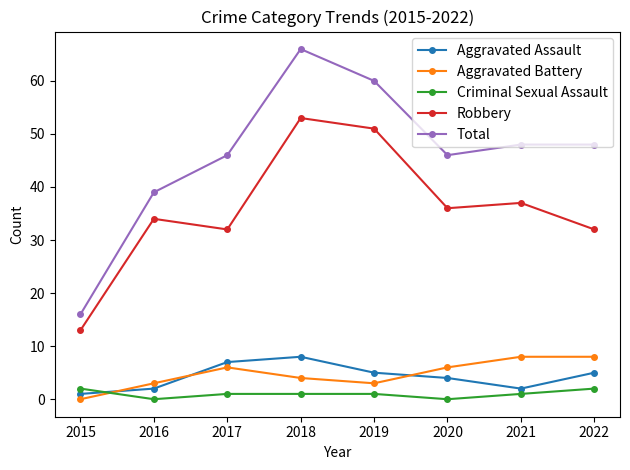

How many interior local peaks does the Robbery series have?

3